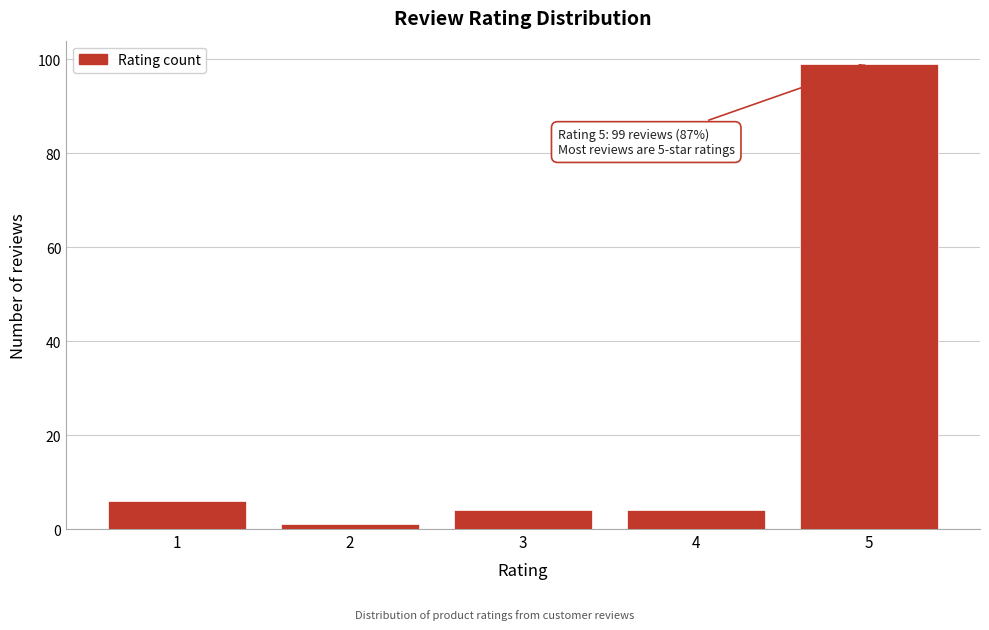

Reading left to right, extract all data points from this chart.

6	1	4	4	99